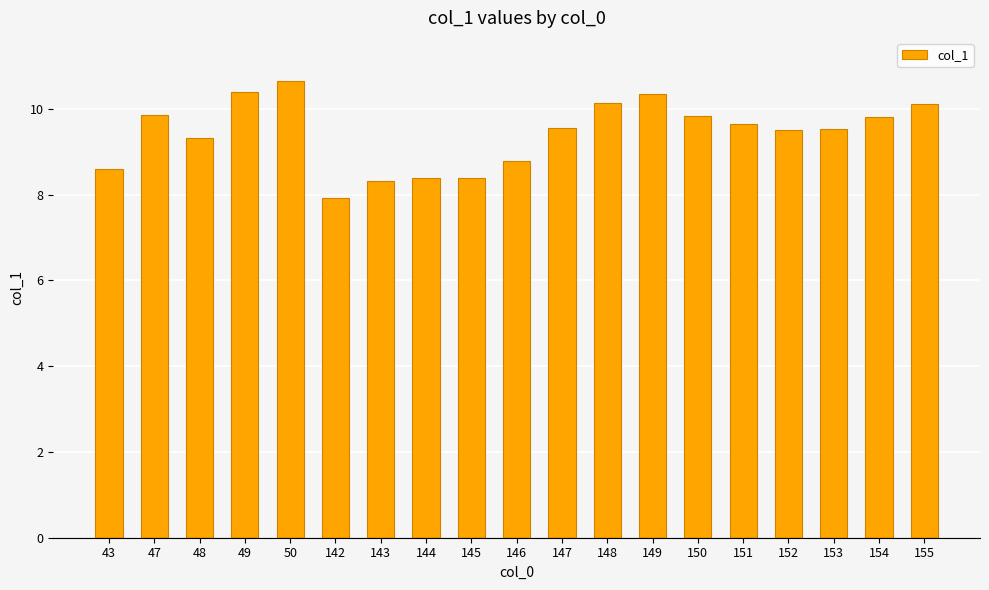

Which category has the highest value across all series?

50